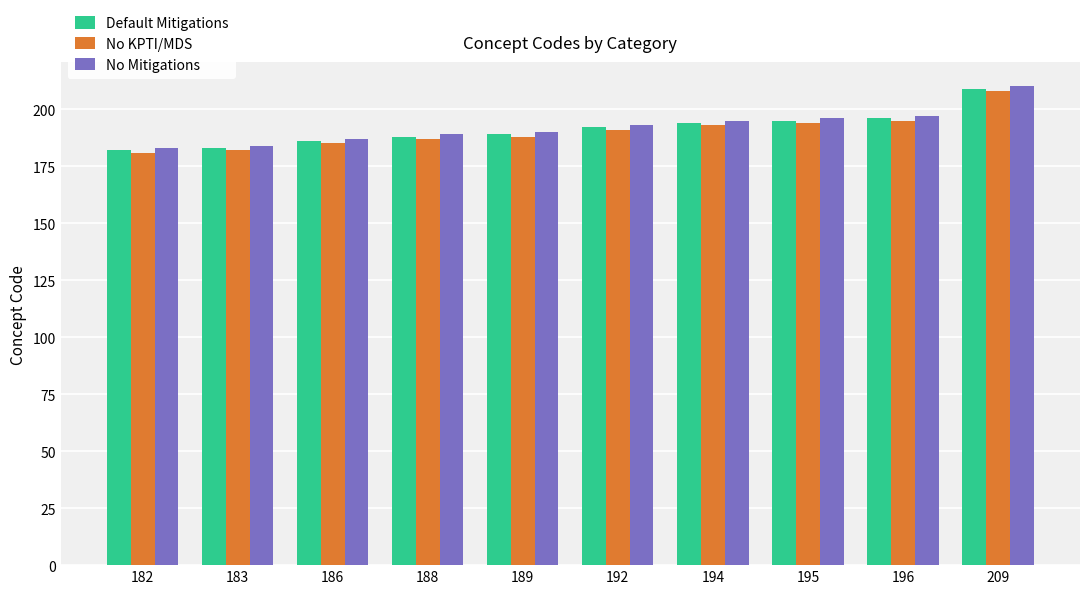

True or false: No Mitigations has a value of 55 at 186.

False